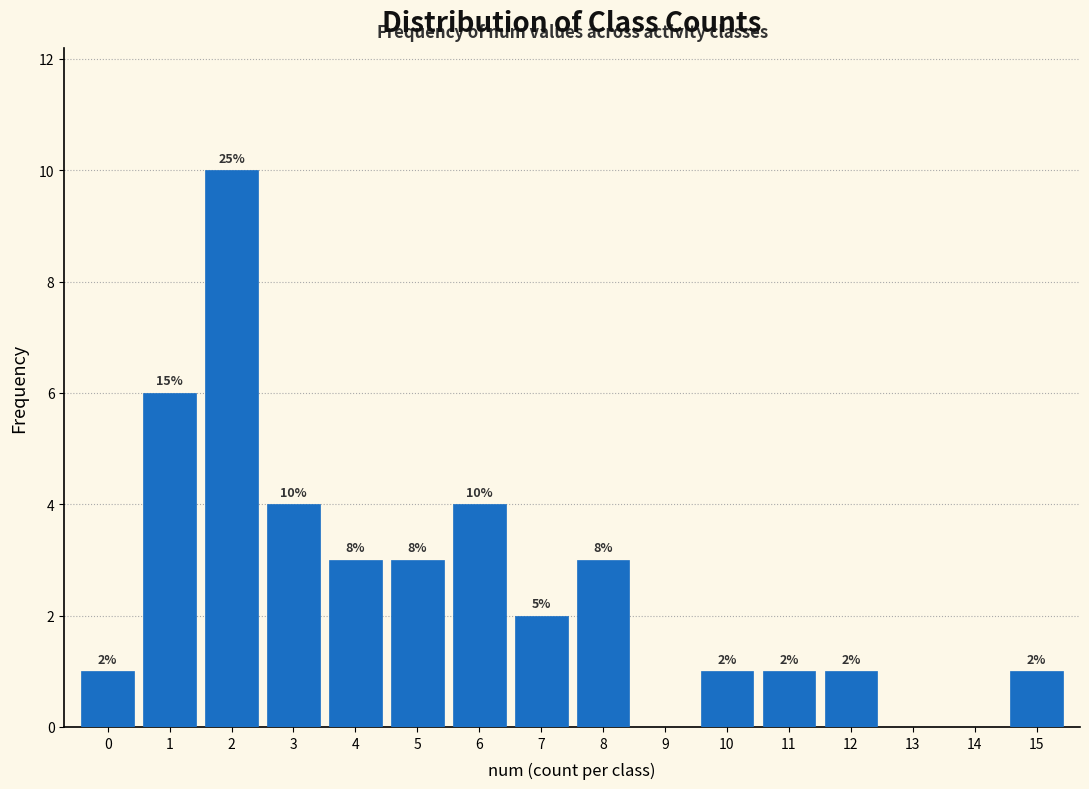

Reading left to right, transcribe all the data shown in this chart.

0=1	1=6	2=10	3=4	4=3	5=3	6=4	7=2	8=3	9=0	10=1	11=1	12=1	13=0	14=0	15=1